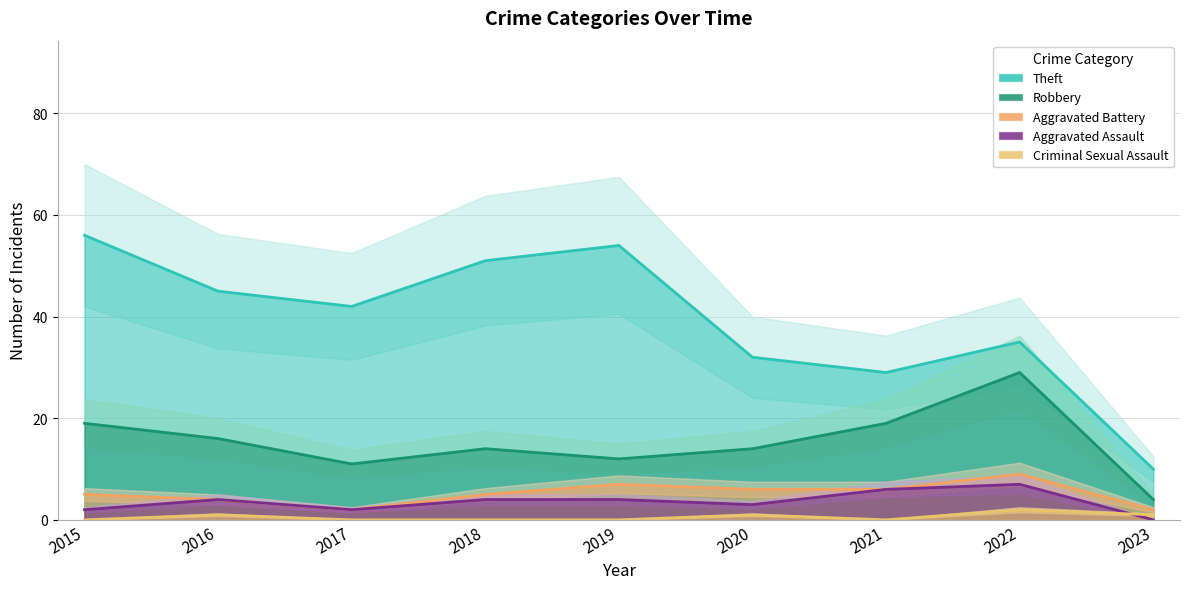

What is the sum of all Robbery values?

138